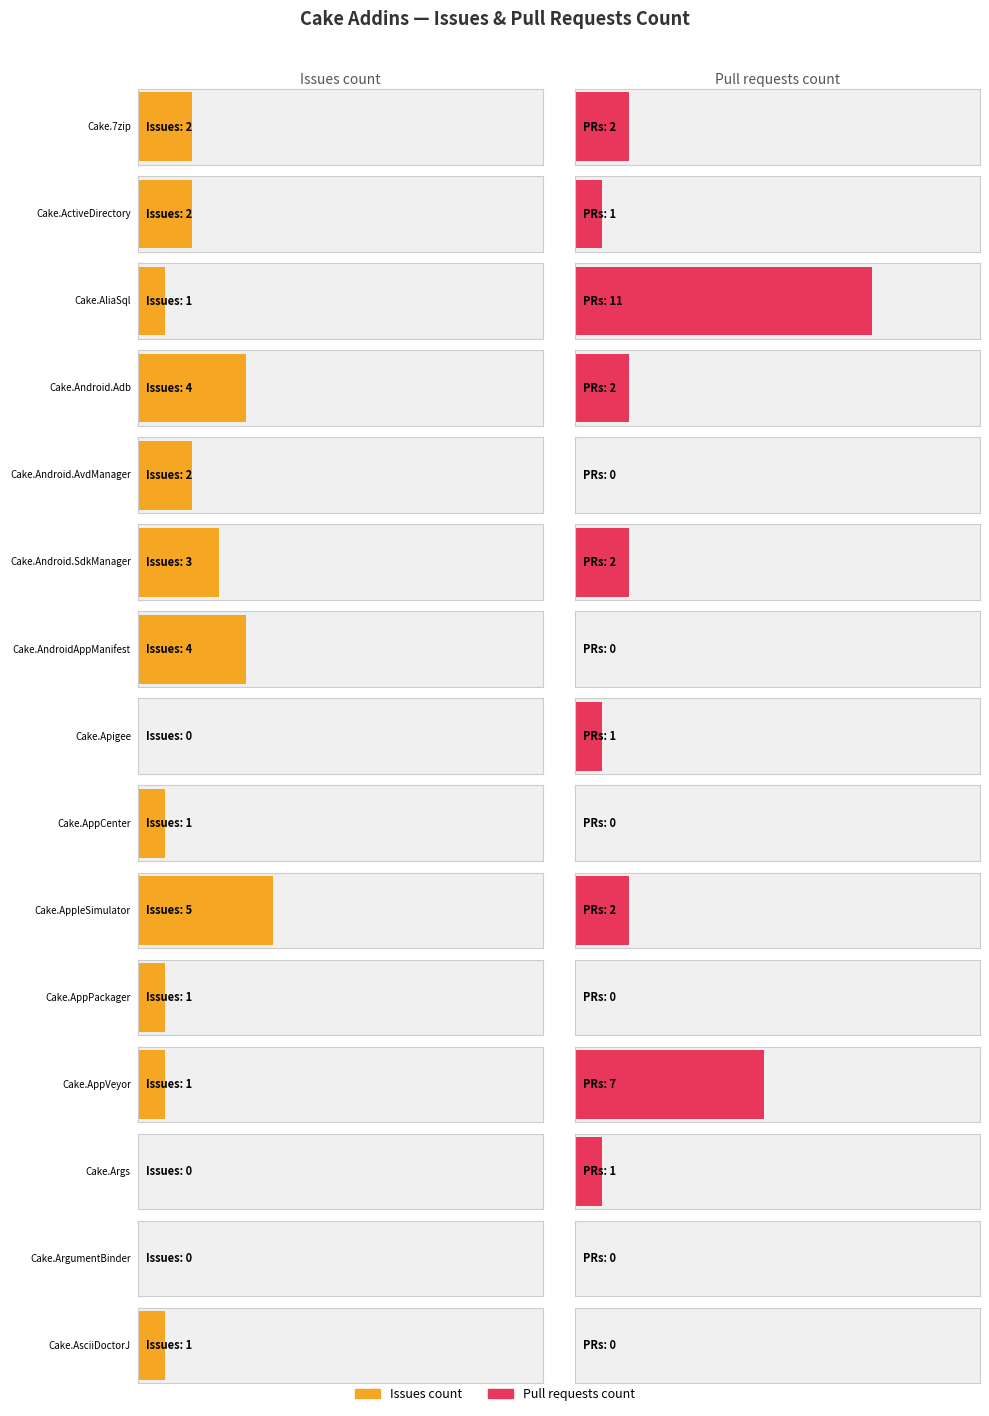

Between Cake.AliaSql and Cake.AsciiDoctorJ, which is larger?

Cake.AliaSql